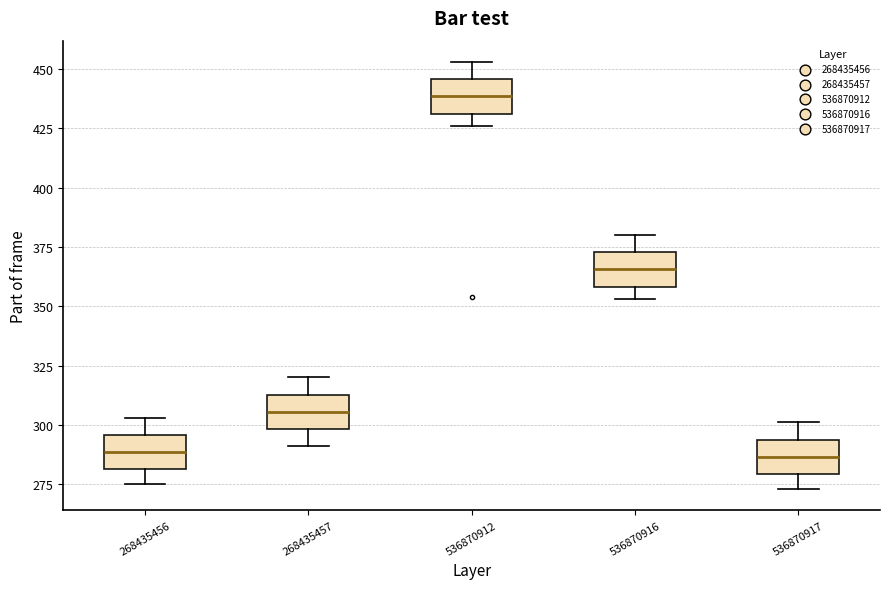

Reading left to right, read every box against the y-axis: the position of its median line, the range the box covers, and the ends of its whiskers. The values are not printed on the chart, so give them approximately, as read against the axis.

268435456: median 290, box 280 to 295, whiskers 275 to 305
268435457: median 305, box 300 to 315, whiskers 290 to 320
536870912: median 440, box 430 to 445, whiskers 425 to 455
536870916: median 365, box 360 to 375, whiskers 355 to 380
536870917: median 285, box 280 to 295, whiskers 275 to 300